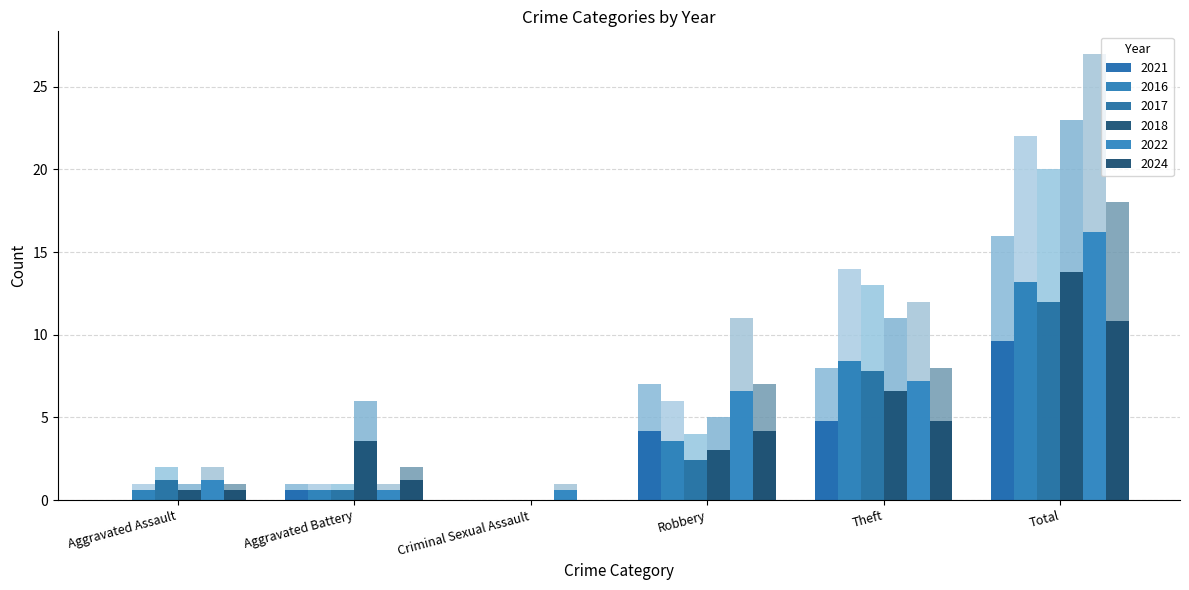

Are the bars grouped side by side (vs. stacked)?

Yes